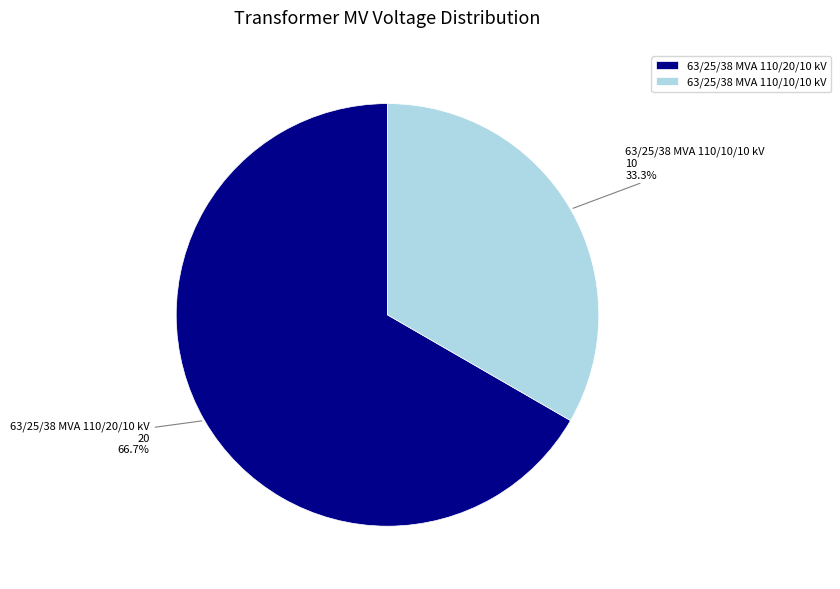

How many slices are in this pie chart?

2